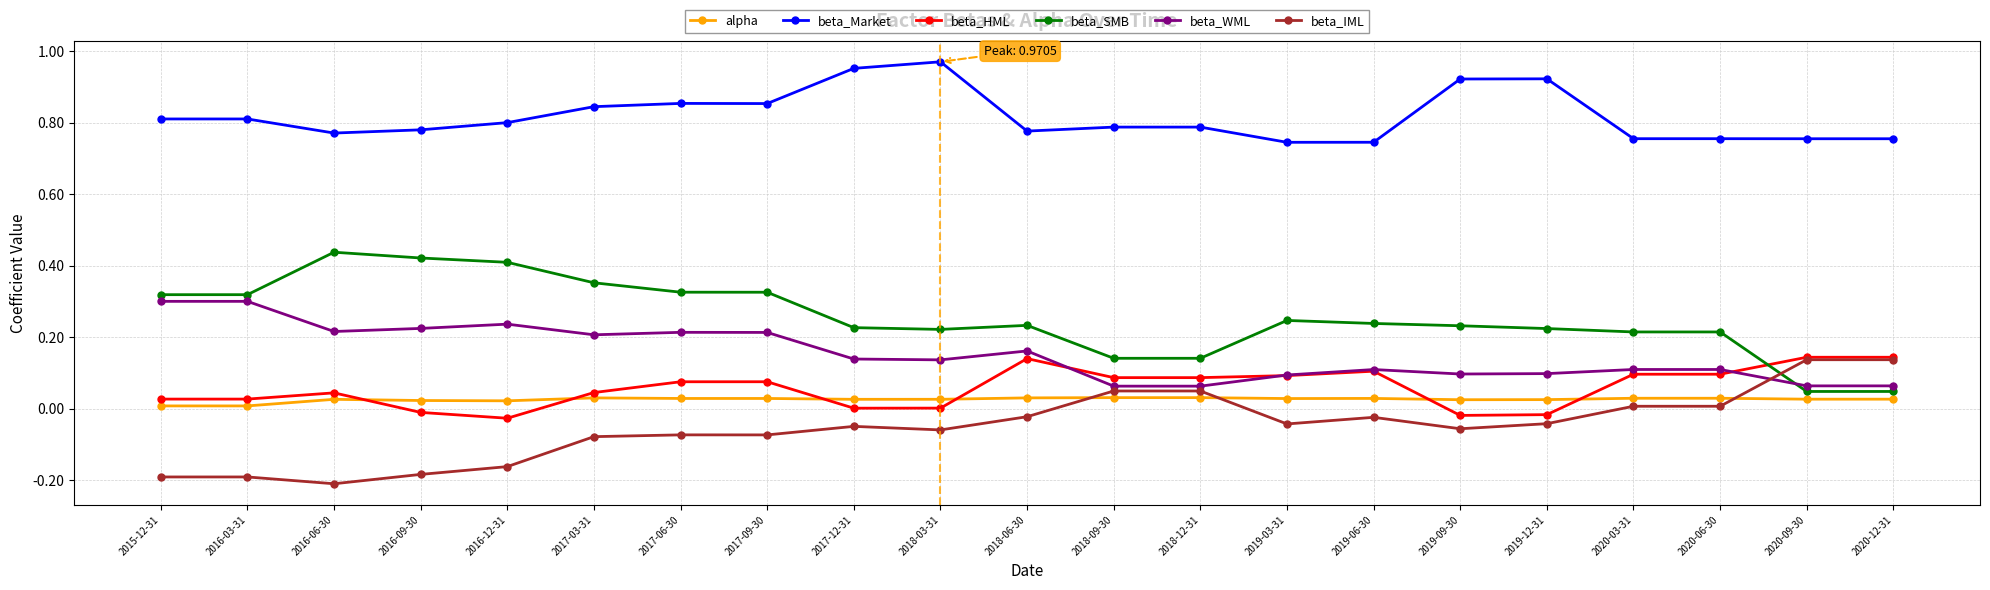

True or false: beta_Market has a value of 0.8 at 2020-09-30.

True